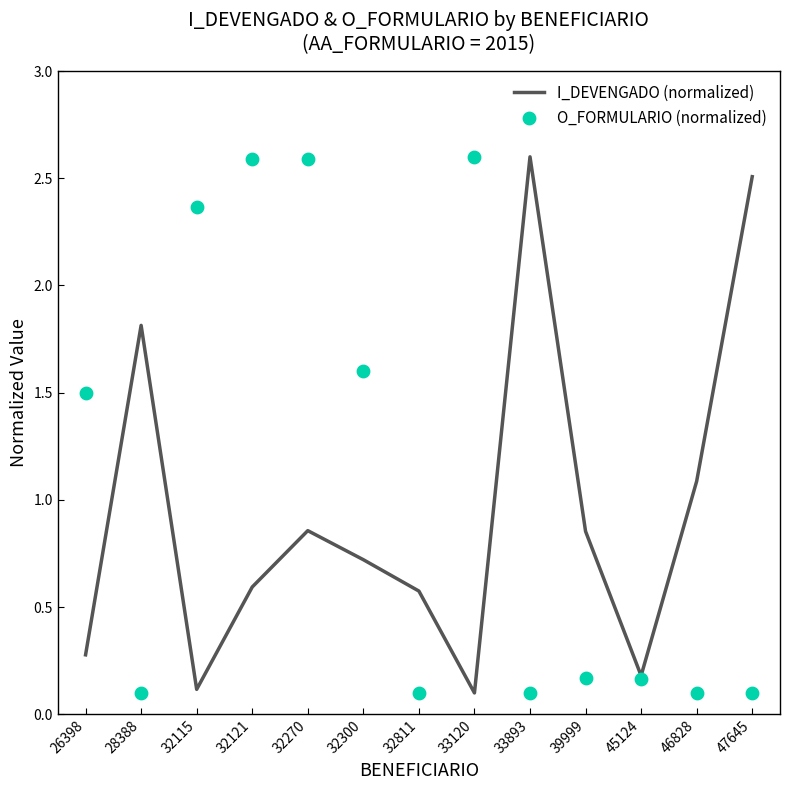

Which series has the widest spread of Y values?

I_DEVENGADO (normalized)